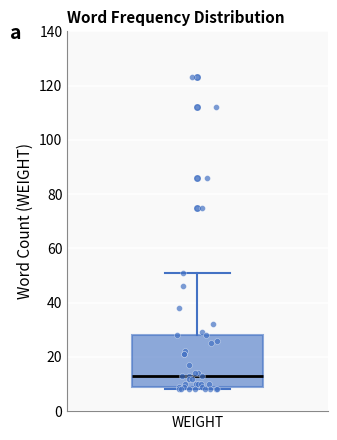

Read this box plot against the y-axis: the position of the median line, the range covered by the box, and the ends of both whiskers. The values are not printed on the chart, so give them approximately, as read against the axis.

median 14, box 10 to 28, whiskers 8 to 52